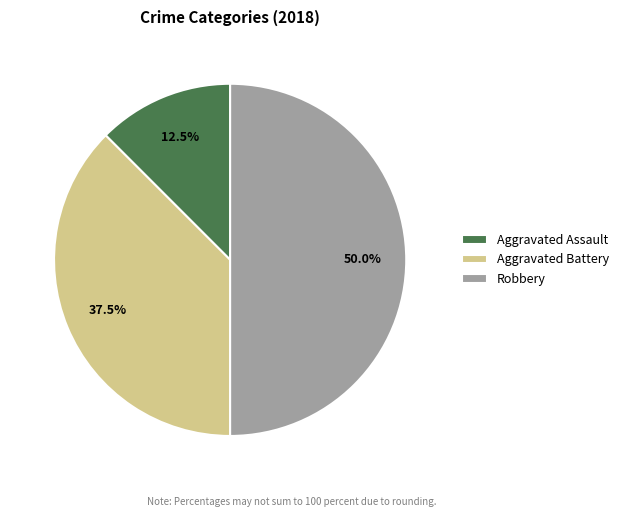

Does Aggravated Battery represent more than half of the total?

No